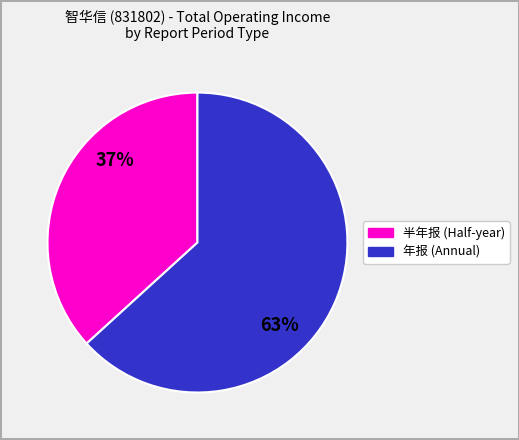

Is there any slice that represents more than half of the pie?

Yes